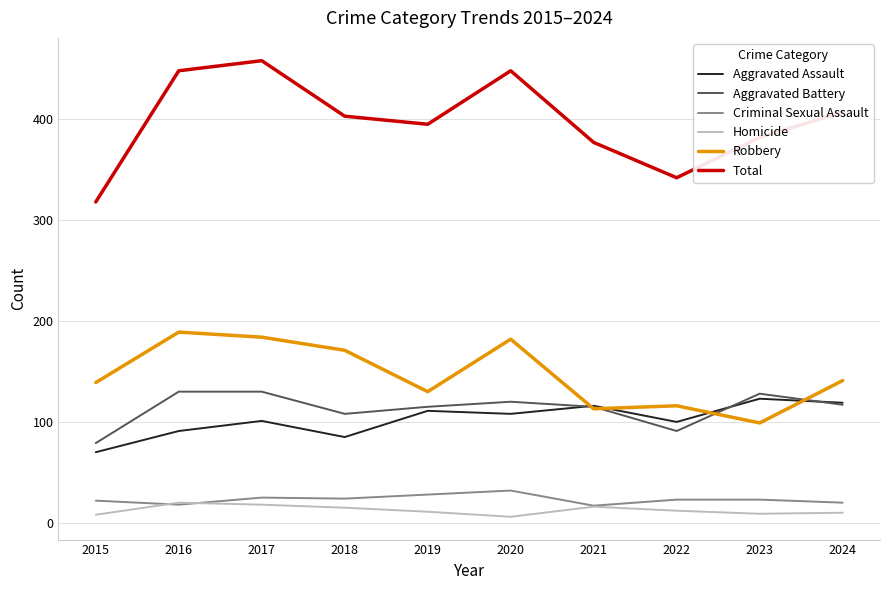

What is the difference between the Robbery values at 2022 and 2023?

17